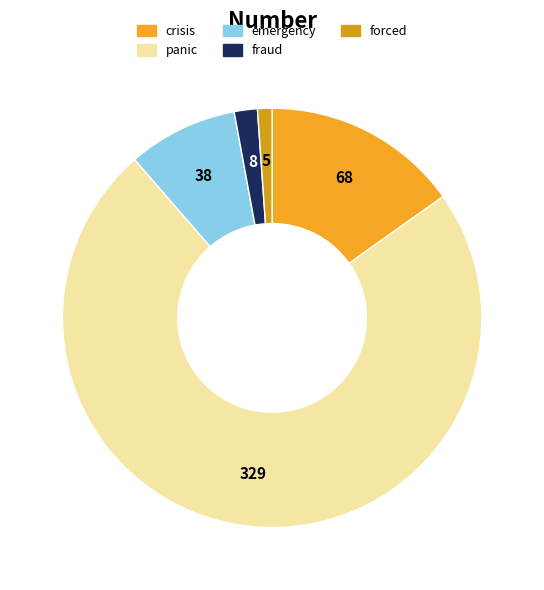

True or false: crisis accounts for 15% of the total.

True